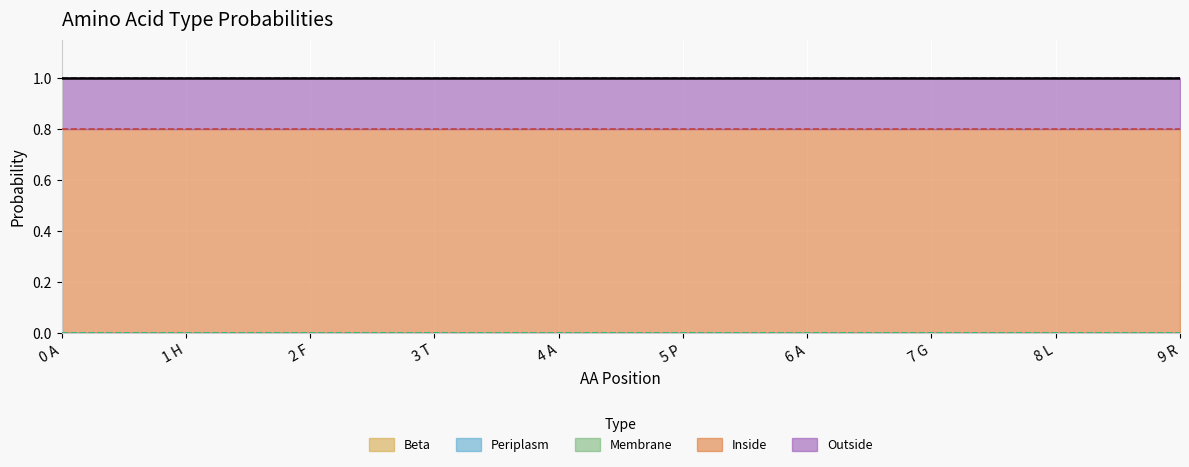

Reading left to right, list all the values displayed in this chart.

Beta: 0.0	0.0	0.0	0.0	0.0	0.0	0.0	0.0	0.0	0.0
Periplasm: 0.0	0.0	0.0	0.0	0.0	0.0	0.0	0.0	0.0	0.0
Membrane: 0.0	0.0	0.0	0.0	0.0	0.0	0.0	0.0	0.0	0.0
Inside: 0.8	0.8	0.8	0.8	0.8	0.8	0.8	0.8	0.8	0.8
Outside: 0.2	0.2	0.2	0.2	0.2	0.2	0.2	0.2	0.2	0.2